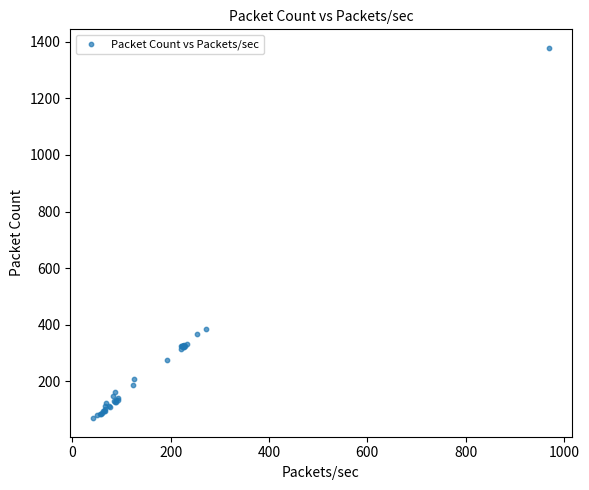

What Y value in the scatter plot is closest to 724?

386